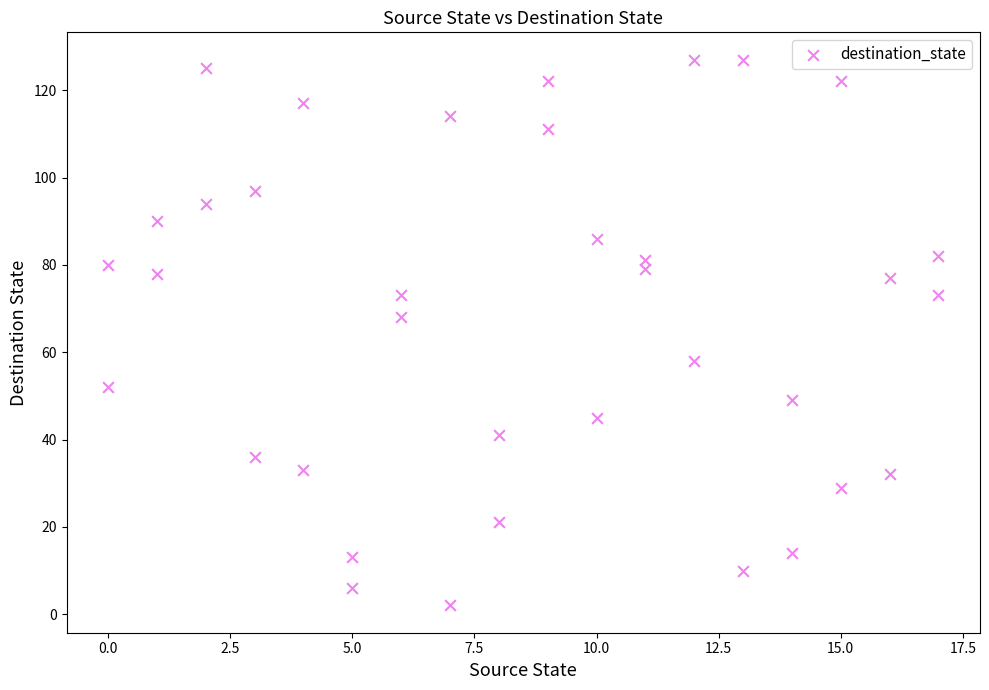

What is the range of X values (max minus min)?

17